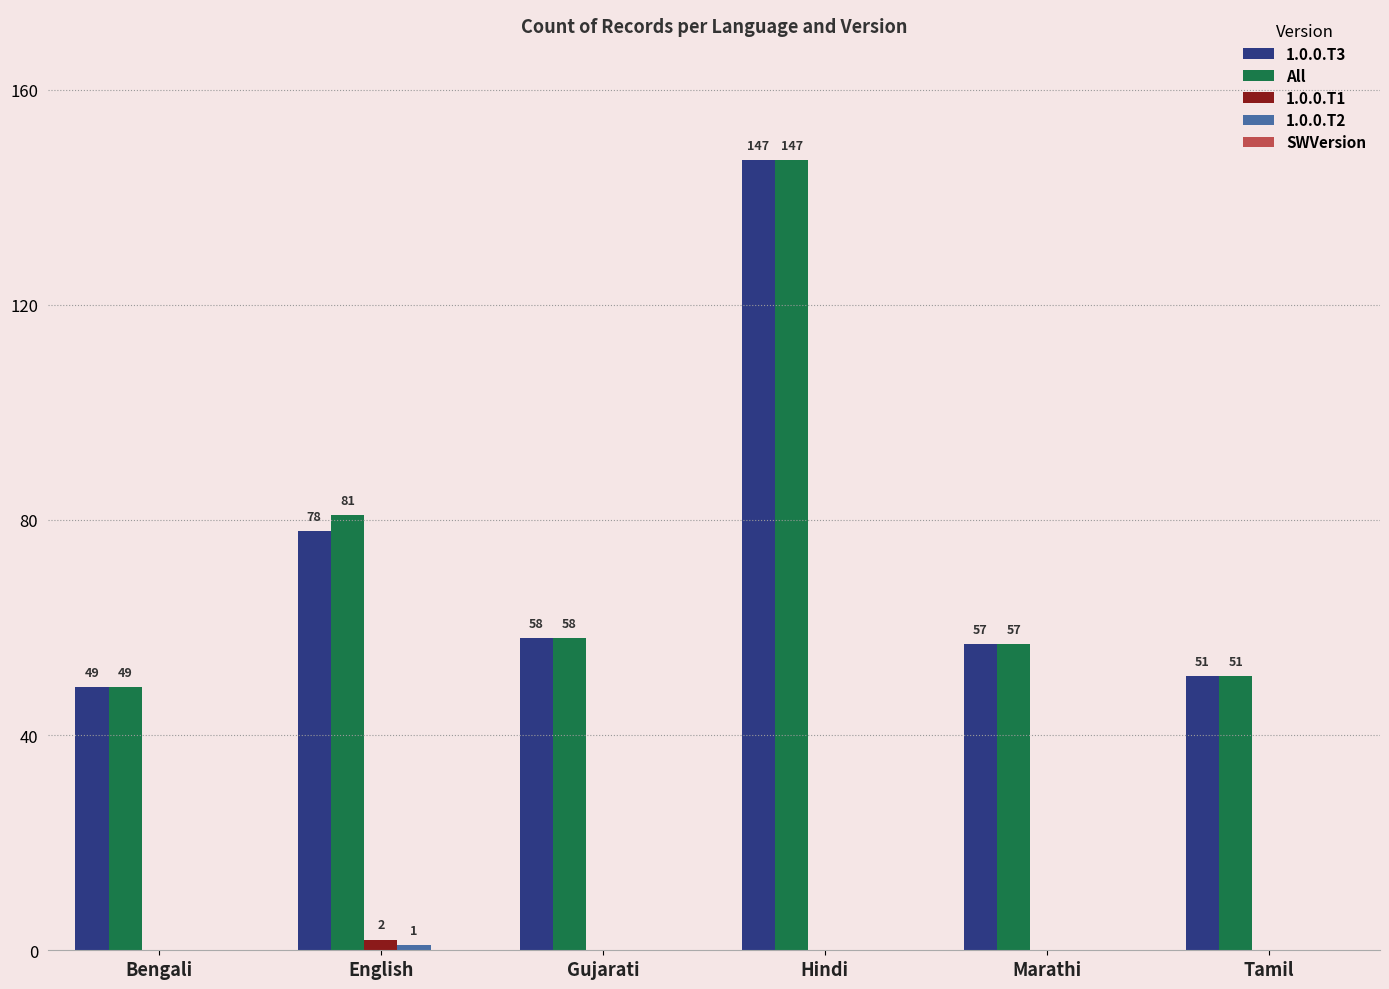

True or false: 1.0.0.T3 has a value of 78 at Hindi.

False